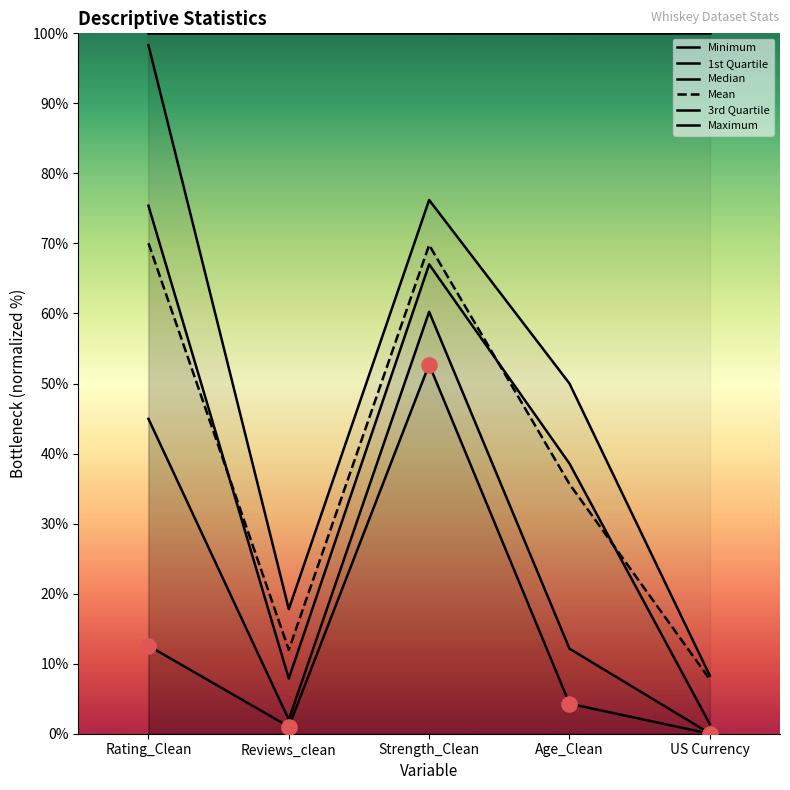

Which series has the largest total across all categories?

Maximum